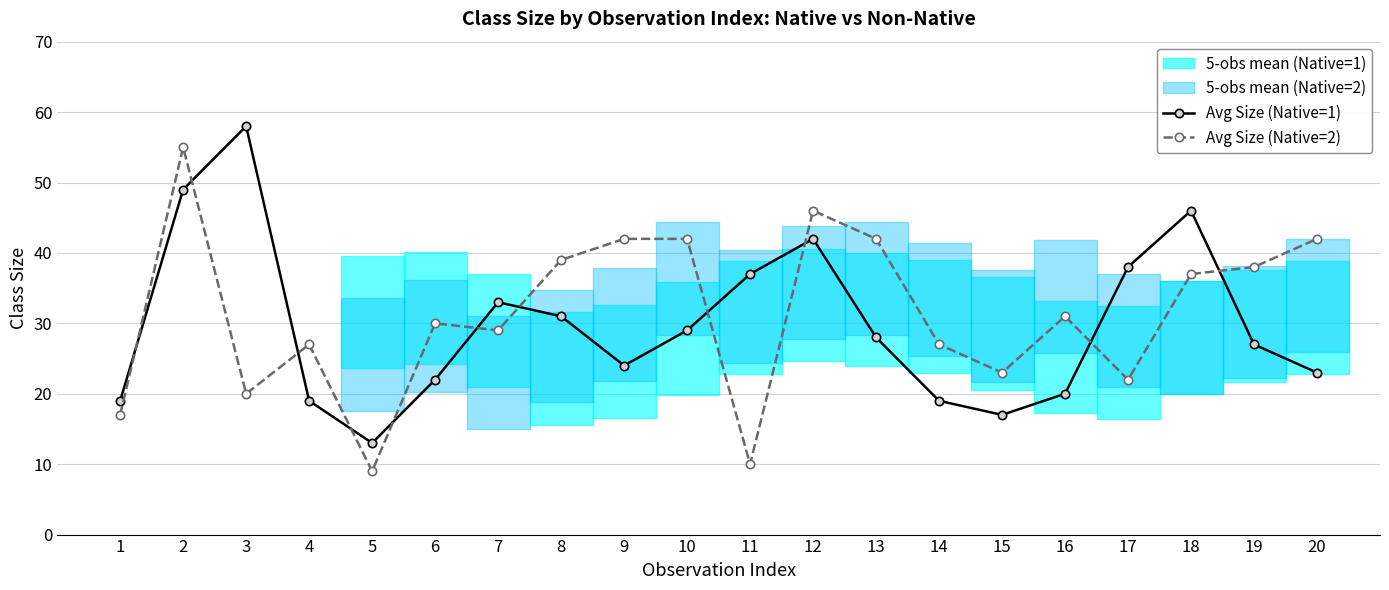

Rank the series by their average value, from lowest to highest.

Avg Size (Native=1), Avg Size (Native=2)